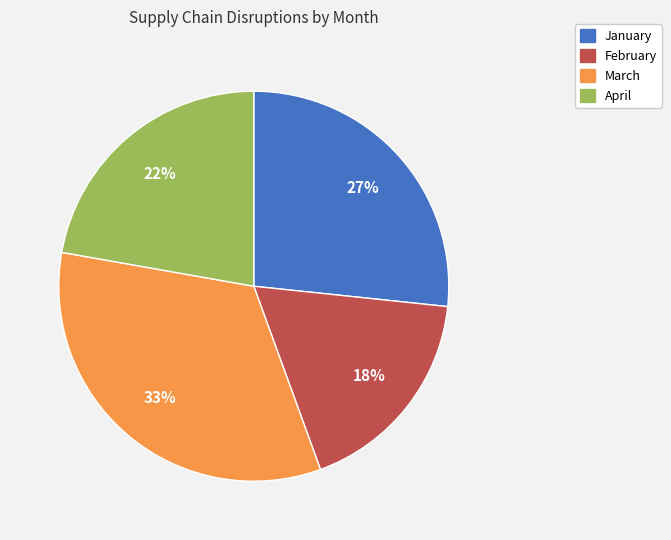

Between February and January, which is larger?

January